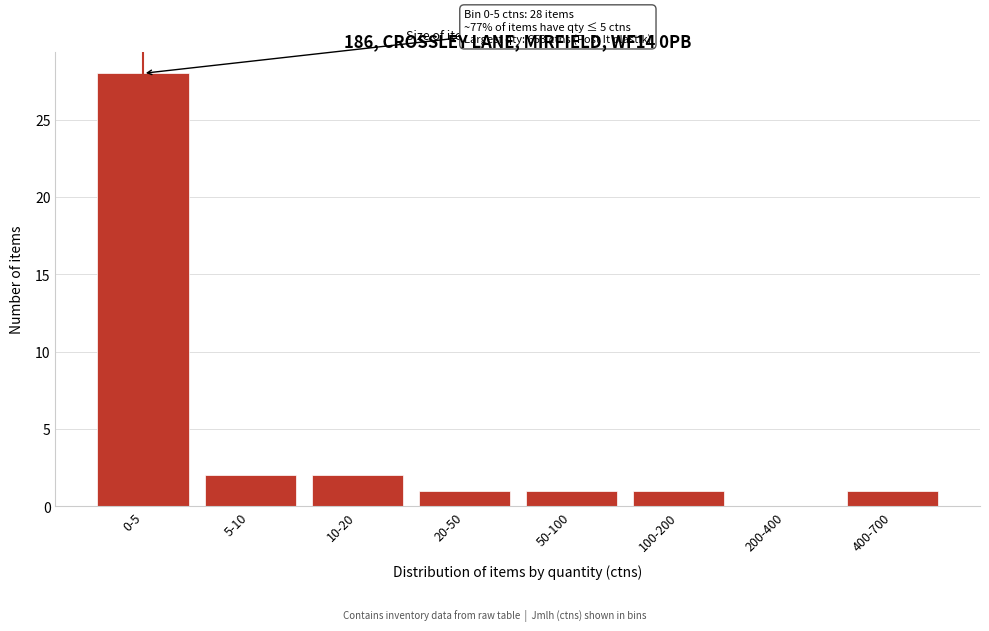

Reading right to left, what are all the values shown in this chart?

400-700=1	200-400=0	100-200=1	50-100=1	20-50=1	10-20=2	5-10=2	0-5=28